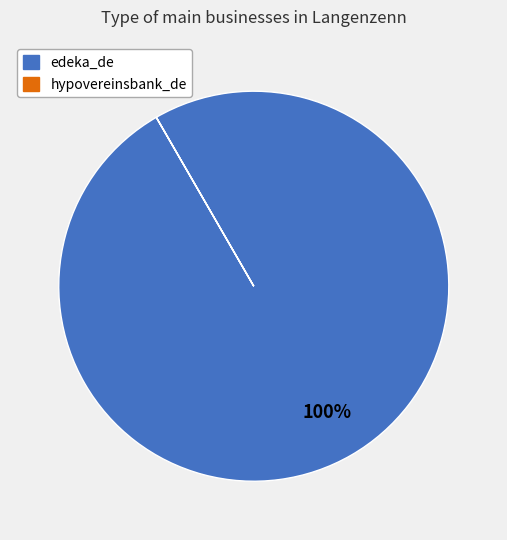

The edeka_de slice represents 91% of the pie. True or false?

False